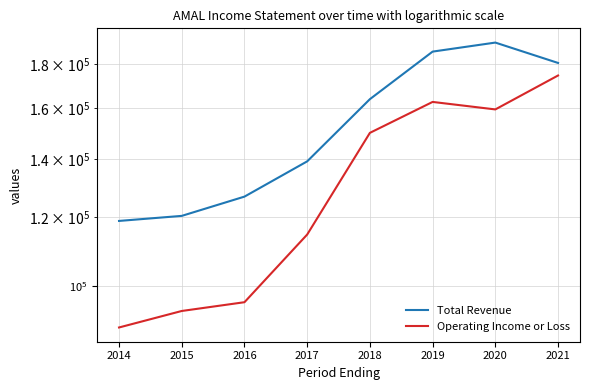

How many interior local valleys does the Operating Income or Loss series have?

1